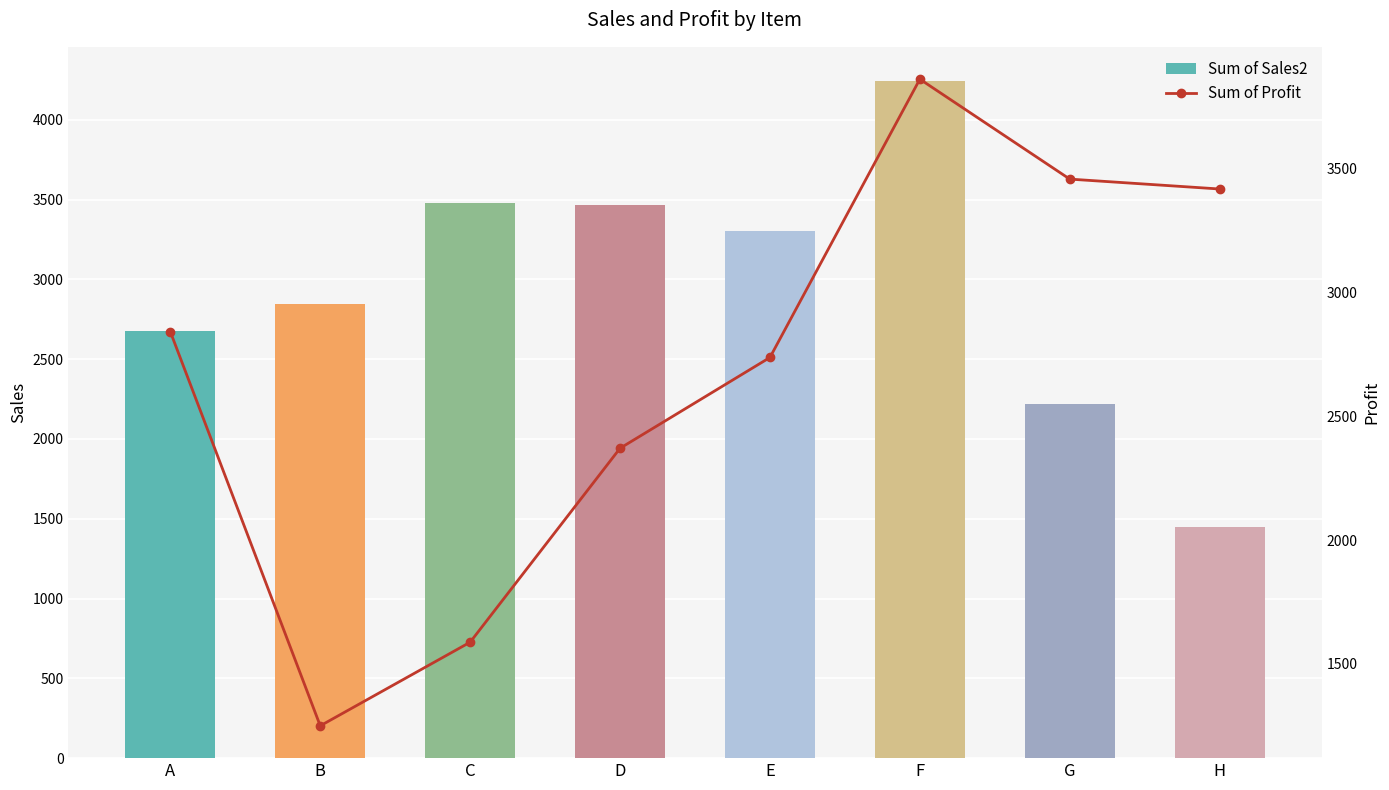

What is the average value of the Sum of Sales2 series?

2960